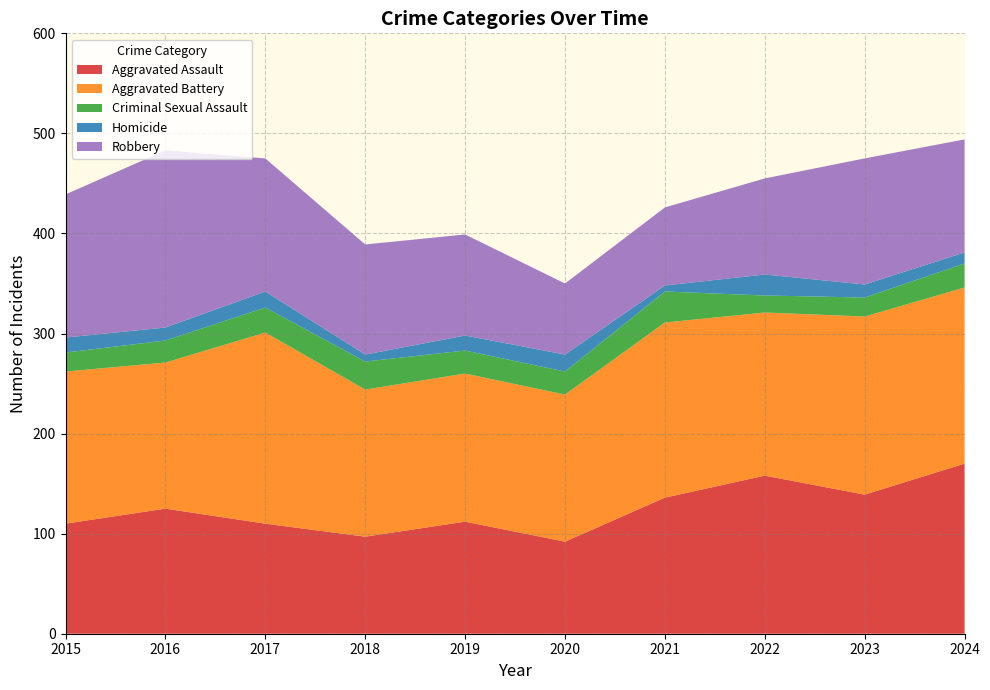

Reading right to left, transcribe all the data shown in this chart.

Aggravated Assault: 2024=170	2023=139	2022=158	2021=136	2020=92	2019=112	2018=97	2017=110	2016=125	2015=110
Aggravated Battery: 2024=176	2023=178	2022=163	2021=175	2020=147	2019=148	2018=147	2017=191	2016=146	2015=152
Criminal Sexual Assault: 2024=24	2023=19	2022=17	2021=31	2020=23	2019=23	2018=28	2017=25	2016=22	2015=19
Homicide: 2024=11	2023=13	2022=21	2021=6	2020=17	2019=15	2018=7	2017=16	2016=13	2015=15
Robbery: 2024=113	2023=126	2022=96	2021=78	2020=71	2019=101	2018=110	2017=133	2016=177	2015=143